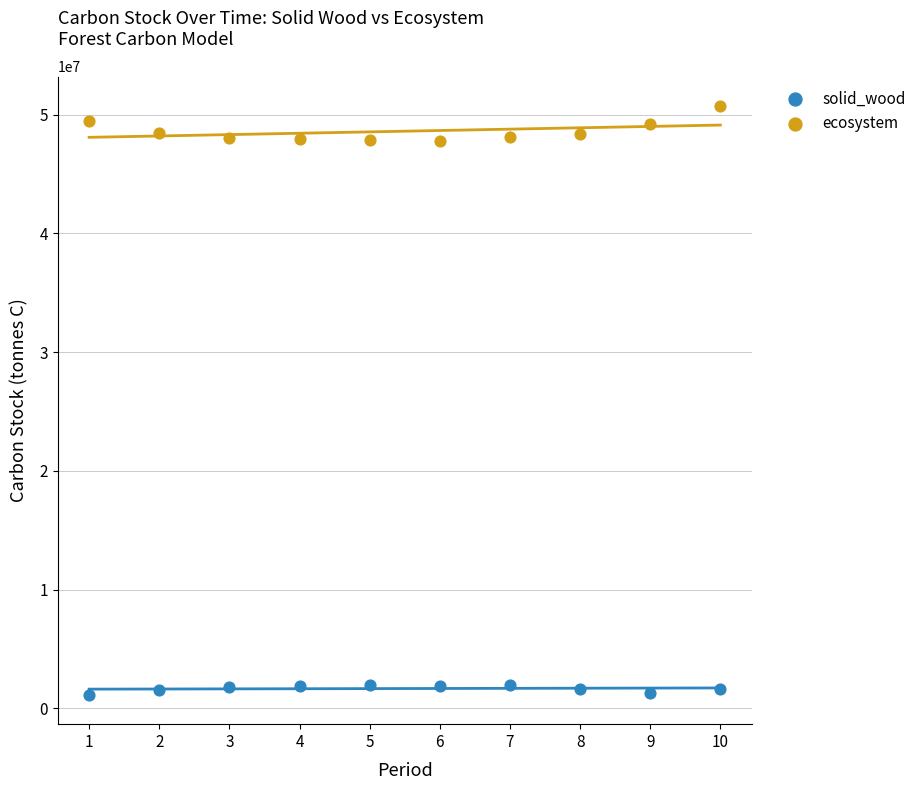

What are all the series names shown in the legend?

solid_wood, ecosystem